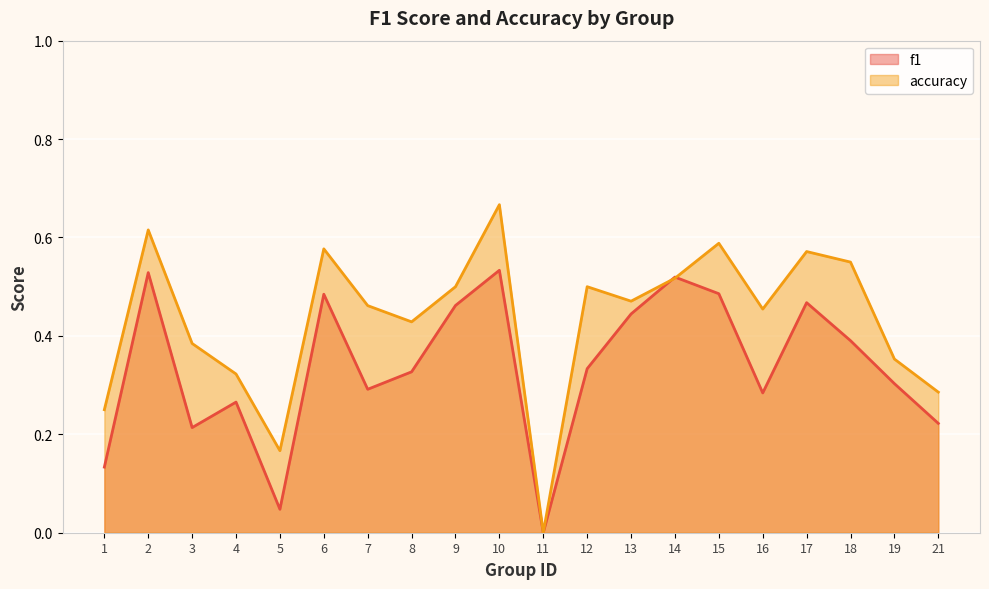

Rank the series by their average value, from lowest to highest.

f1, accuracy